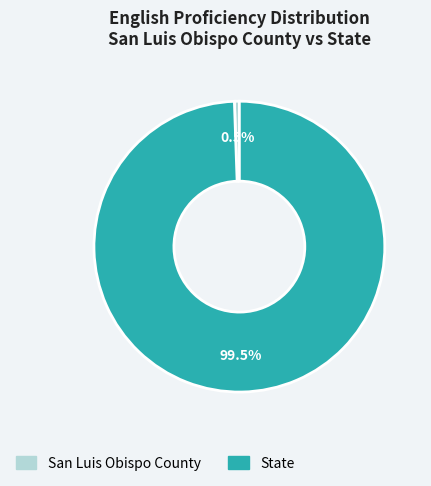

Which category has the smallest portion of the pie?

San Luis Obispo County